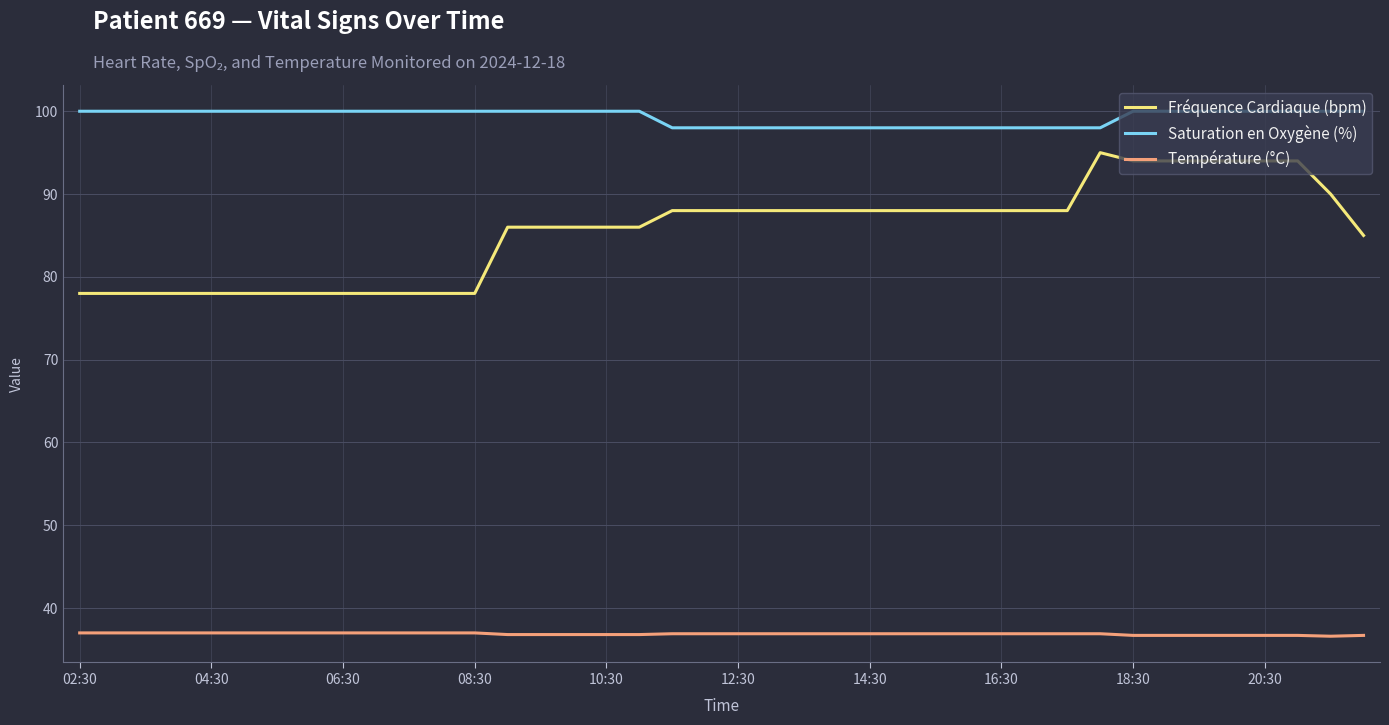

Which series has the widest spread of values?

Fréquence Cardiaque (bpm)